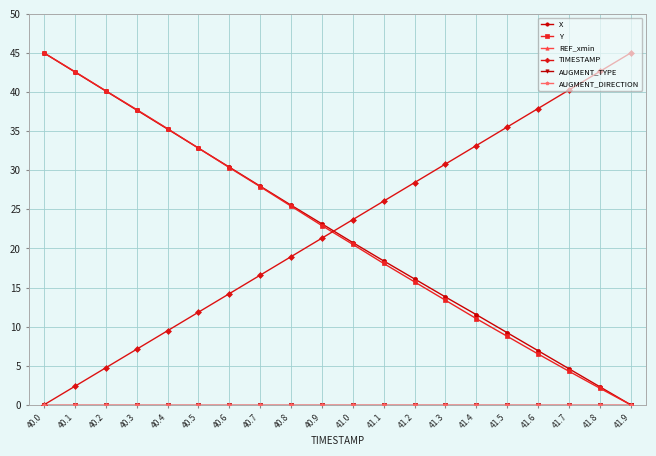

Is this an area chart (filled region under the line)?

No